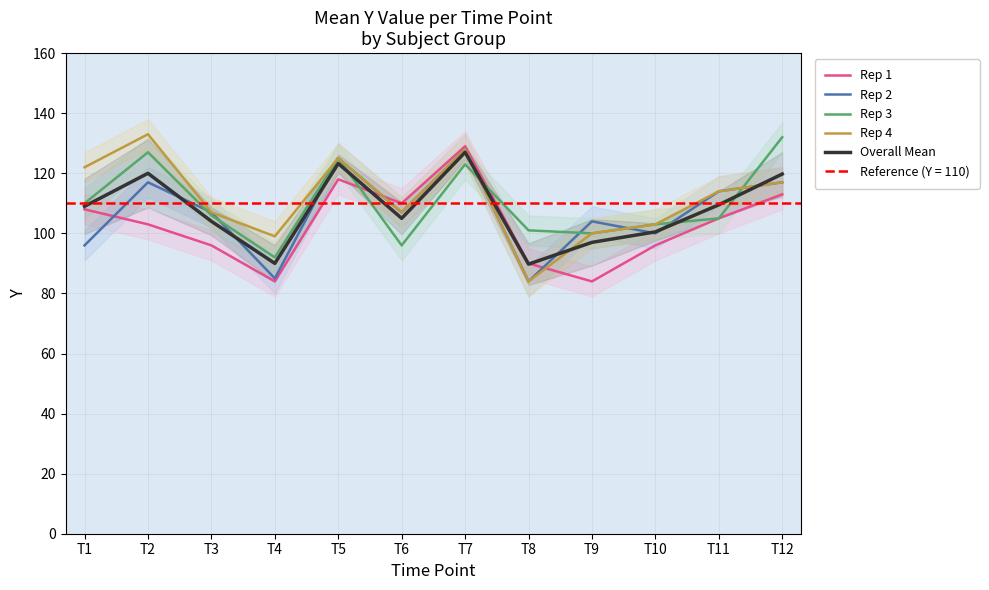

What is the total value across all series at T11?

547.5